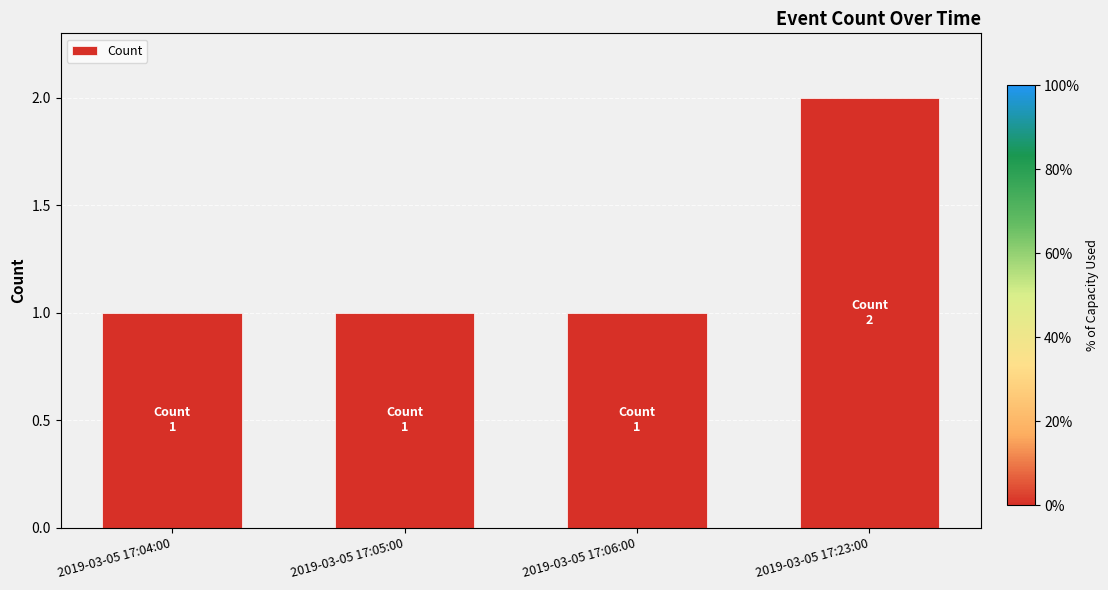

Are the bars horizontal?

No